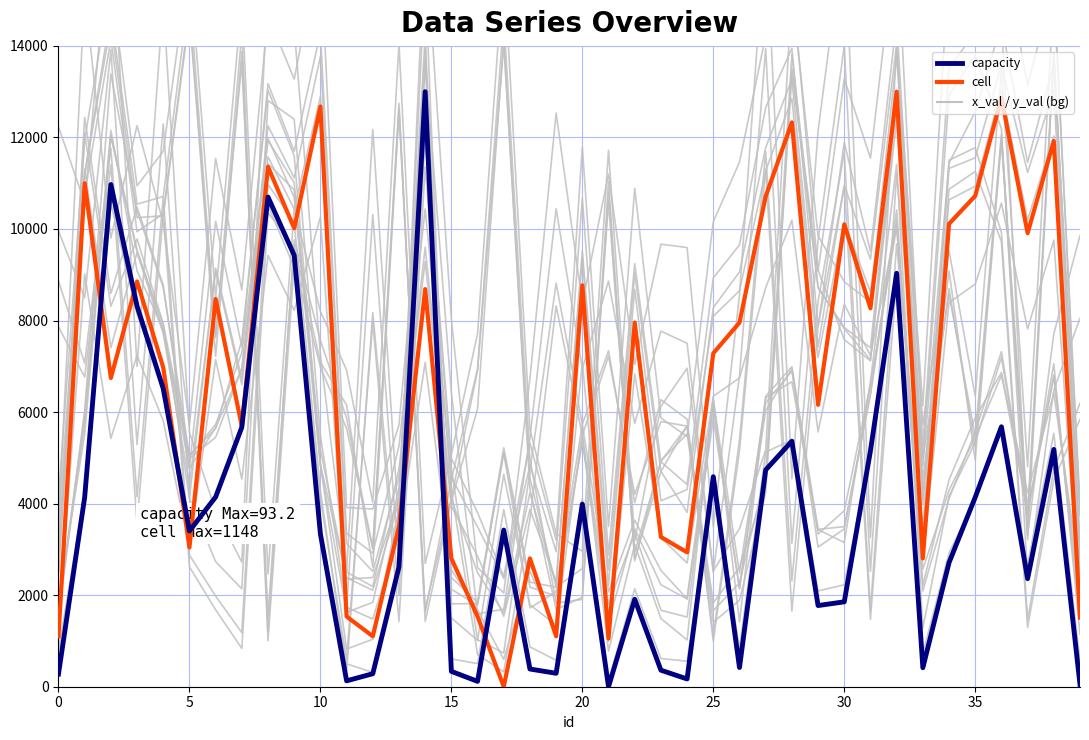

At 16, list the series in order from smallest to largest.

capacity, cell